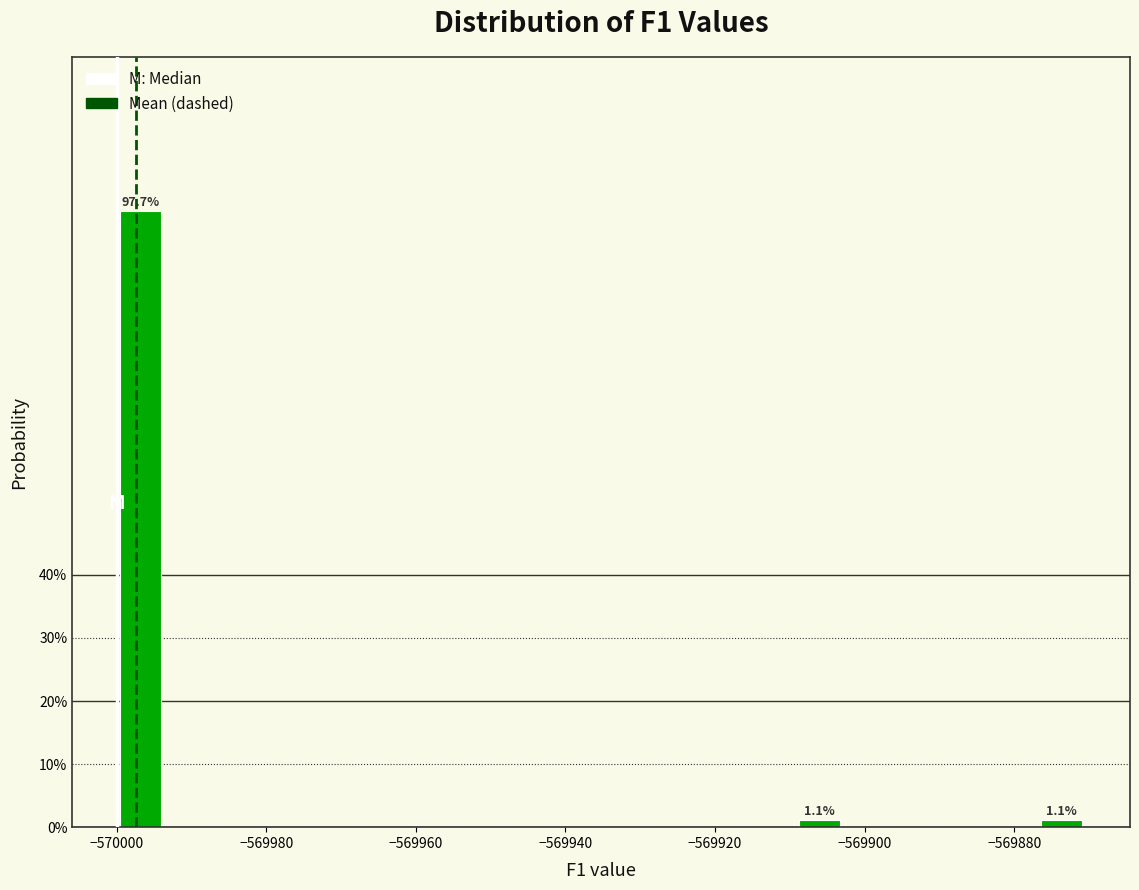

Read against the x-axis, roughly where is the centre of the tallest bar?

-569996